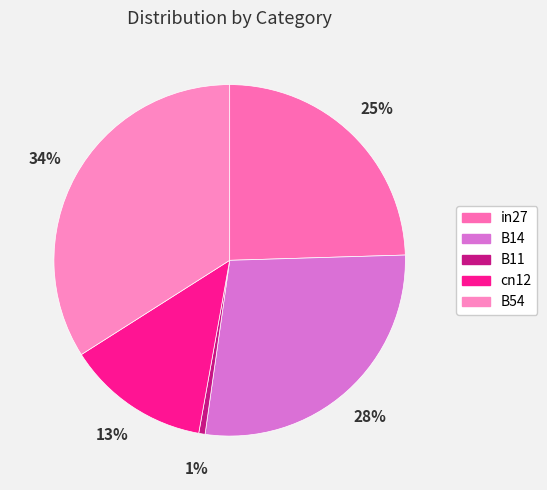

How many slices are in this pie chart?

5